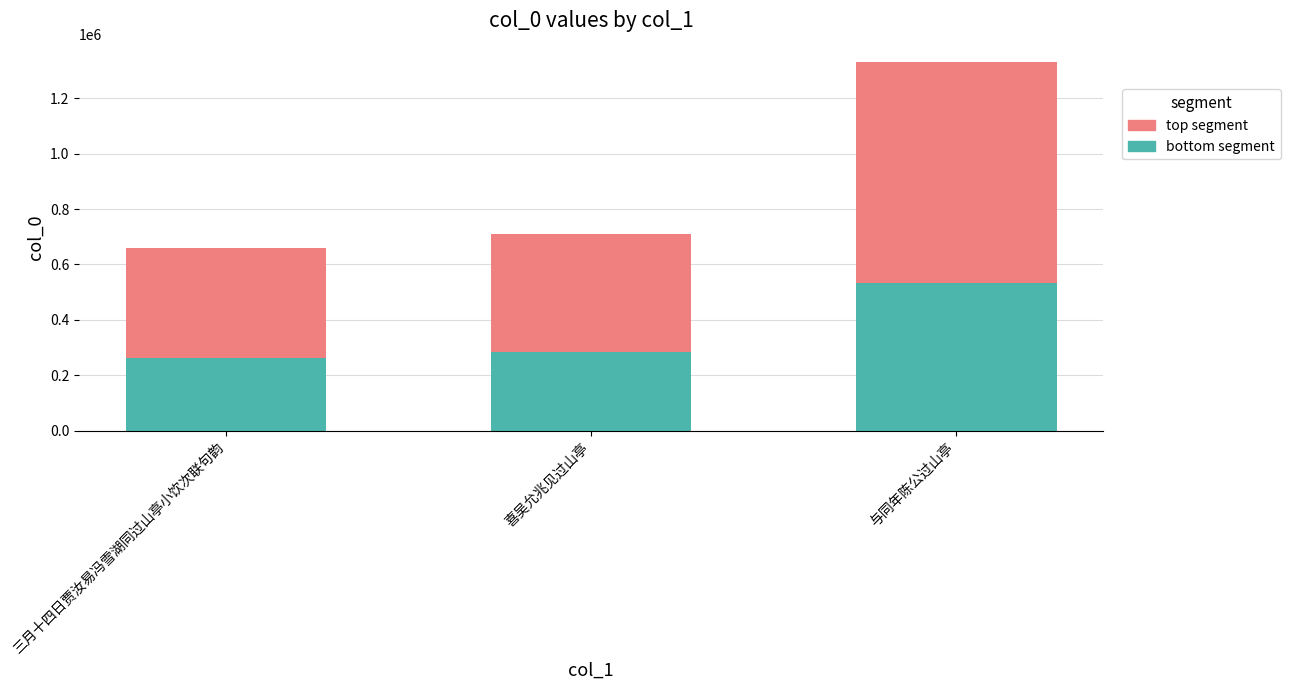

Reading right to left, transcribe the values for bottom segment.

与同年陈公过山亭=532013.2	喜吴允兆见过山亭=283983.6	三月十四日贾汝易冯雪湖同过山亭小饮次联句韵=264042.4